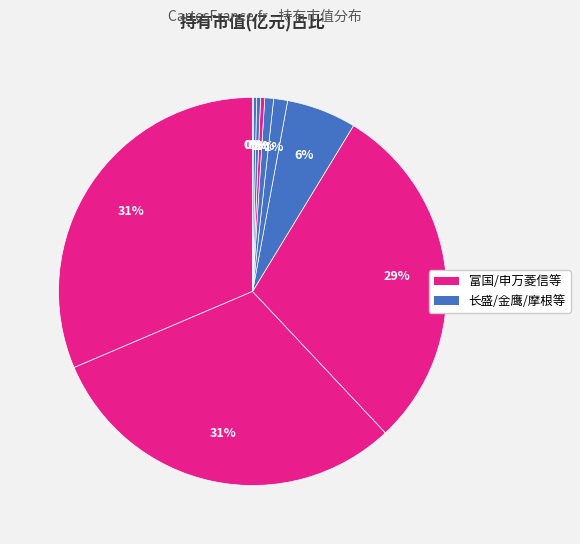

Does any single category account for the majority?

No